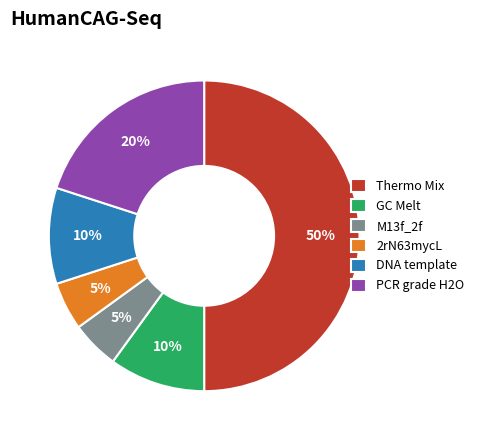

Is the sum of M13f_2f and GC Melt greater than half?

No